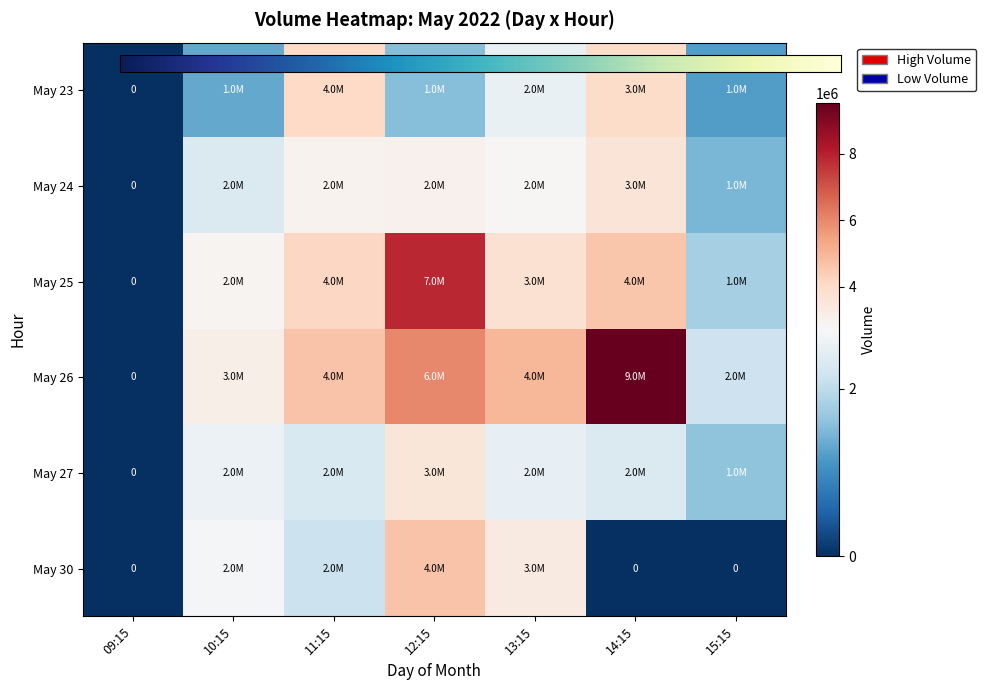

Which category has the lowest value in the 24 series?

09:15